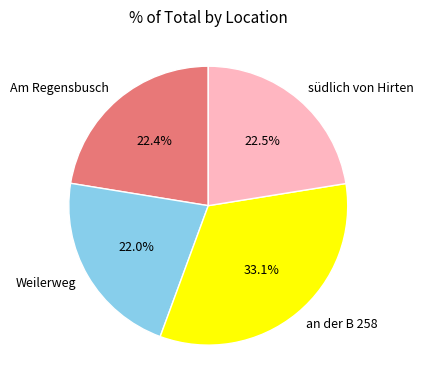

Count the number of slices in the pie.

4